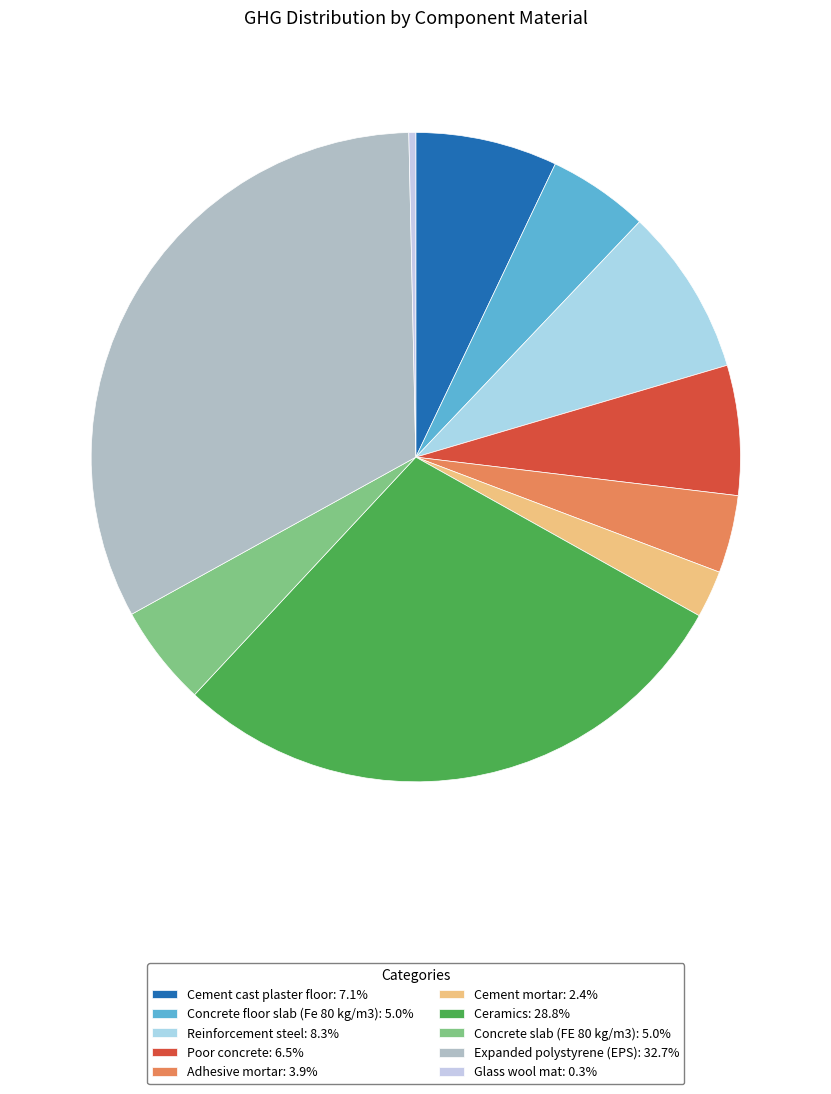

To the nearest percent, what is the difference between the Cement mortar and Reinforcement steel slice percentages?

6%